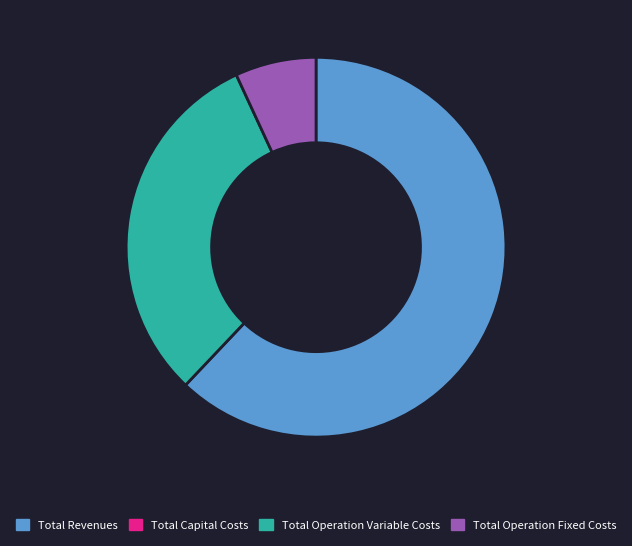

Is there any slice that represents more than half of the pie?

Yes